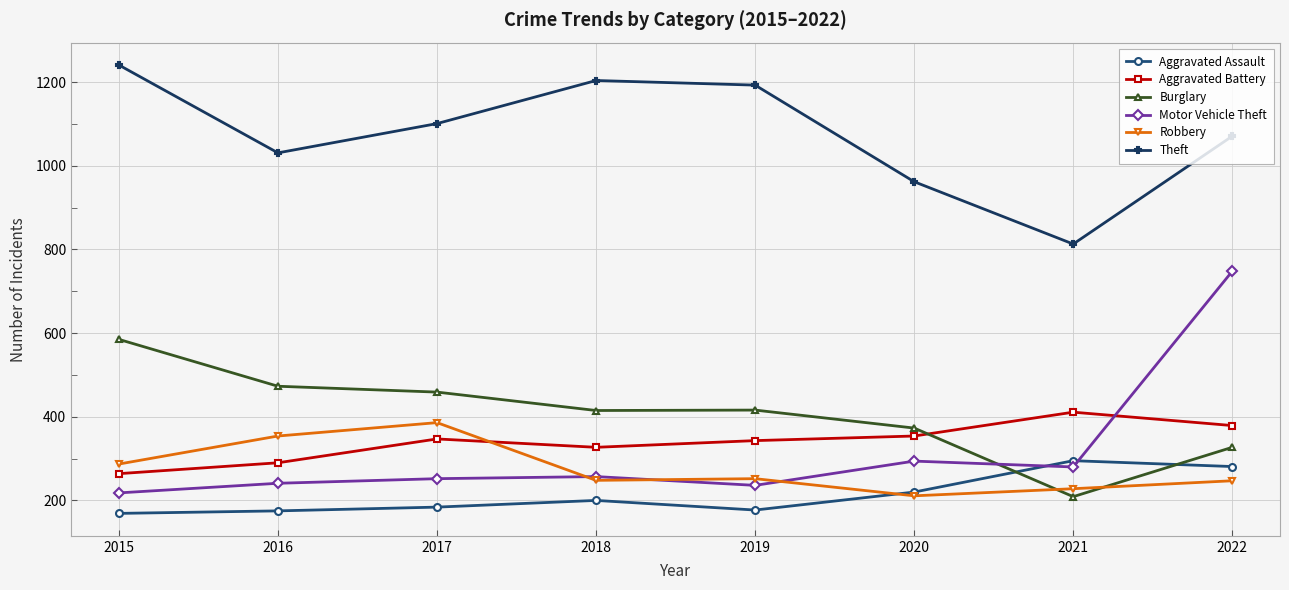

True or false: Theft and Burglary intersect in this chart.

False